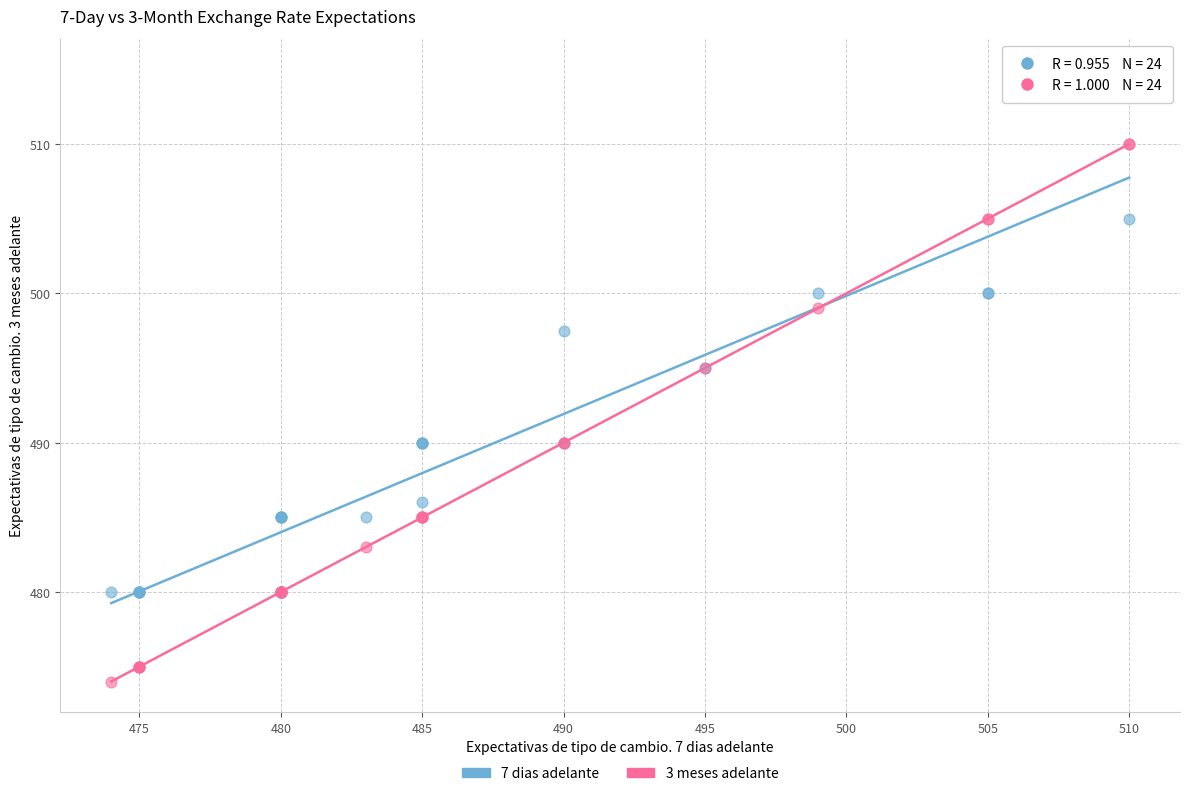

What is the X range (max minus min) for the scatter plot?

36.0